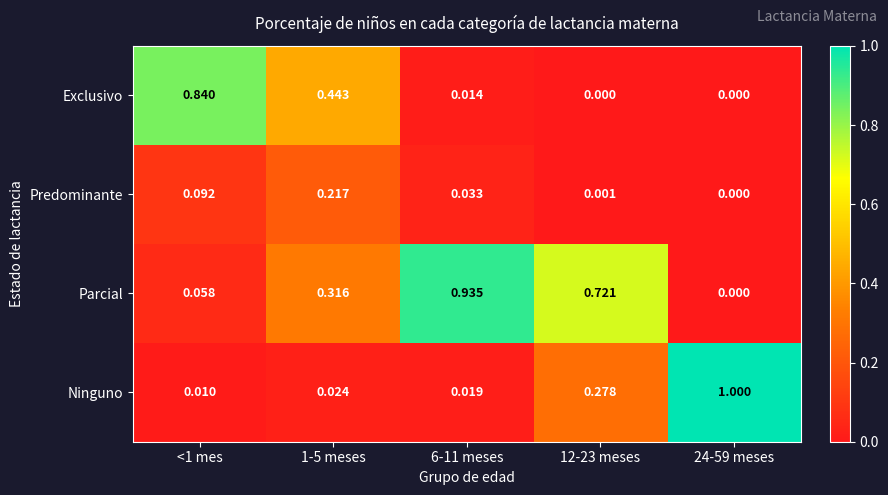

At which category is the sum across all series the highest?

6-11 meses